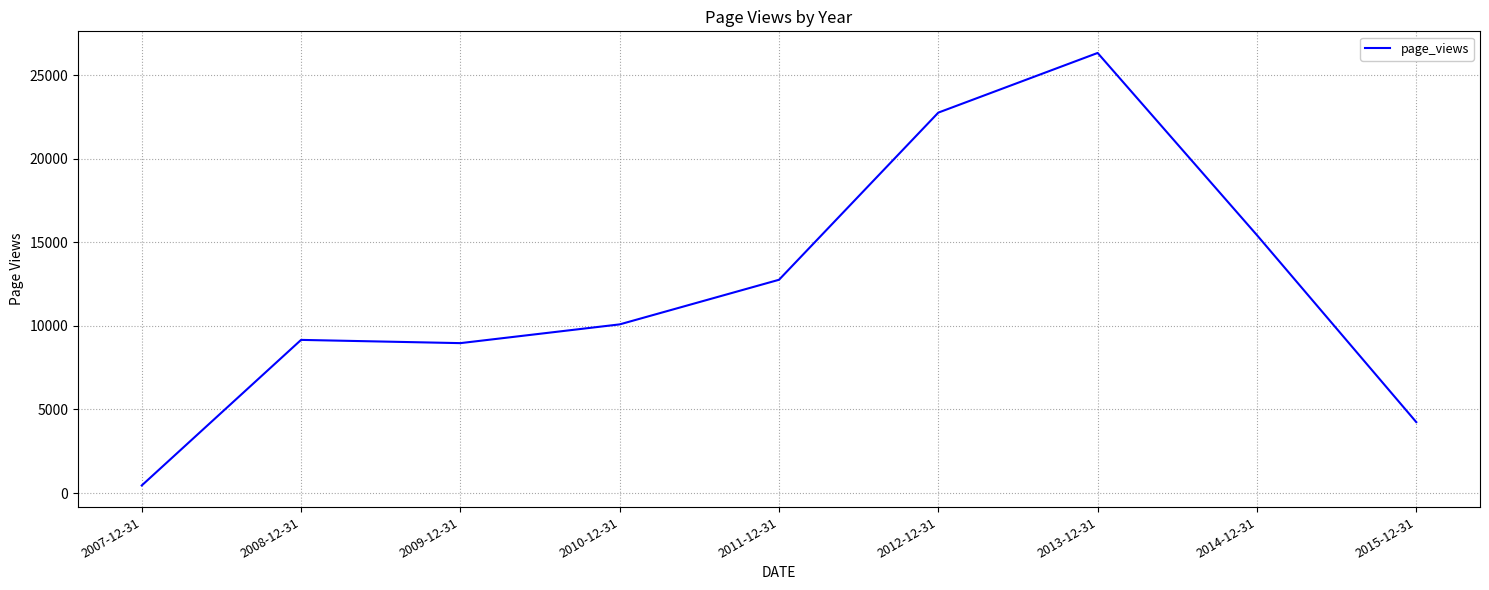

Reading left to right, transcribe all the data shown in this chart.

453	9163	8969	10091	12760	22762	26331	15430	4244